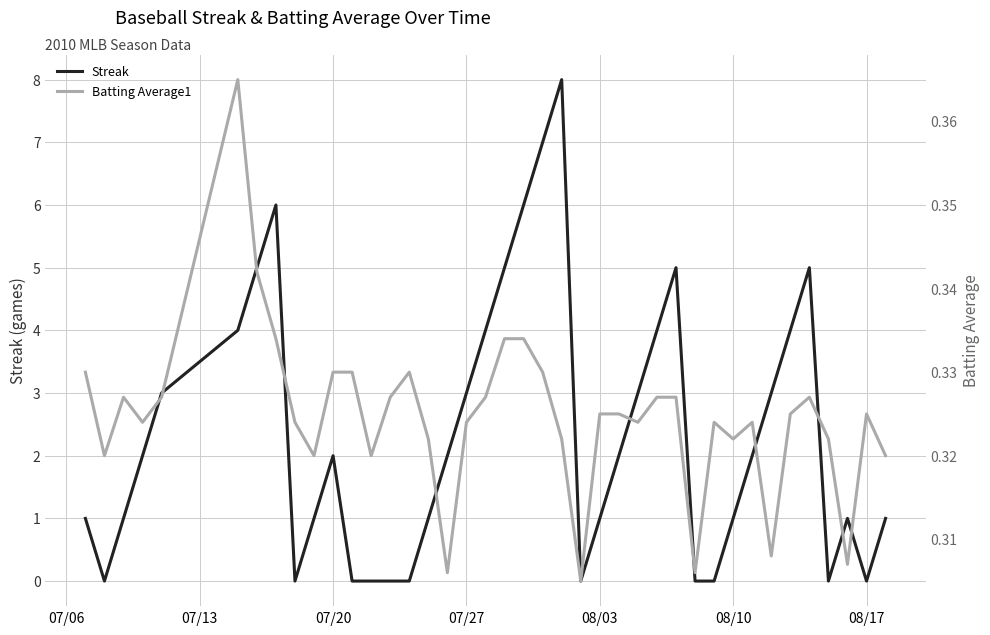

Reading left to right, extract all data points from this chart.

Streak: 1.0	0.0	1.0	2.0	3.0	4.0	5.0	6.0	0.0	1.0	2.0	0.0	0.0	0.0	0.0	1.0	2.0	3.0	4.0	5.0	6.0	7.0	8.0	0.0	1.0	2.0	3.0	4.0	5.0	0.0	0.0	1.0	2.0	3.0	4.0	5.0	0.0	1.0	0.0	1.0
Batting Average1: 0.3	0.3	0.3	0.3	0.3	0.4	0.3	0.3	0.3	0.3	0.3	0.3	0.3	0.3	0.3	0.3	0.3	0.3	0.3	0.3	0.3	0.3	0.3	0.3	0.3	0.3	0.3	0.3	0.3	0.3	0.3	0.3	0.3	0.3	0.3	0.3	0.3	0.3	0.3	0.3